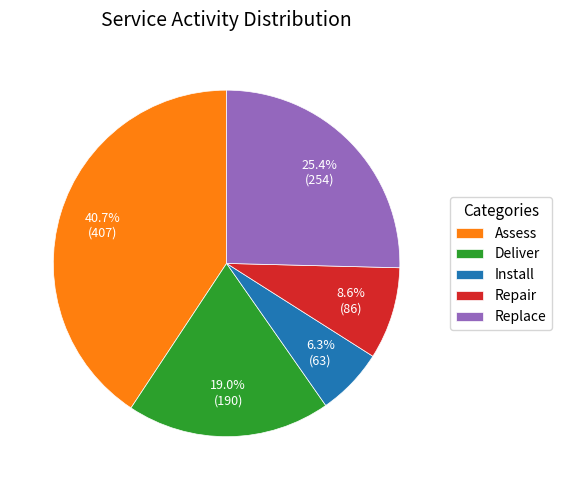

Is it true that Repair is 9% of the pie?

True